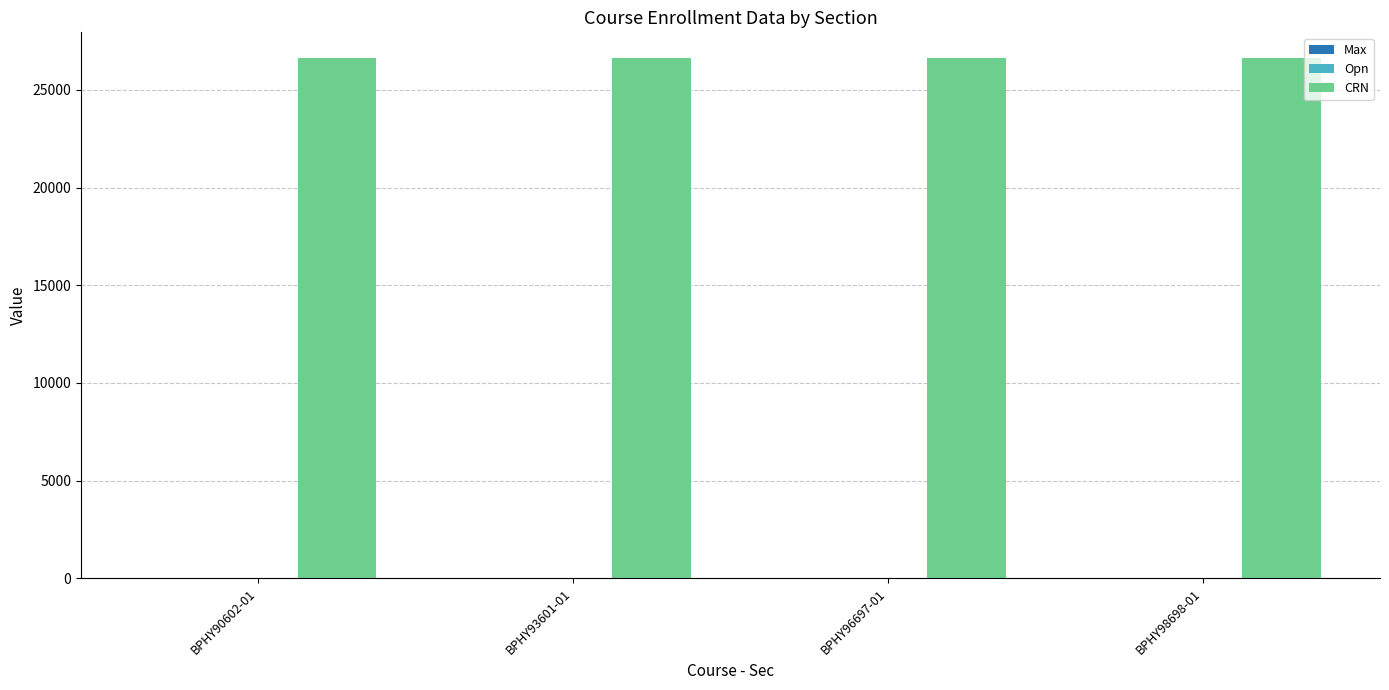

What is the maximum value shown in the chart?

26615